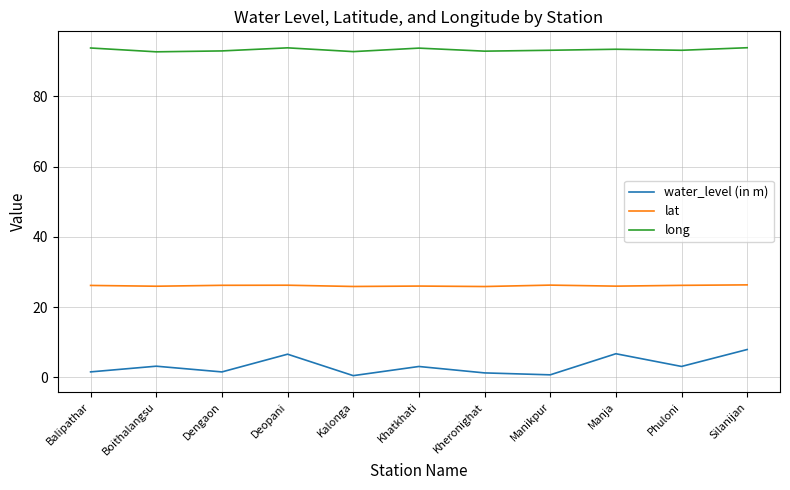

What is the highest value of the long series?

93.9